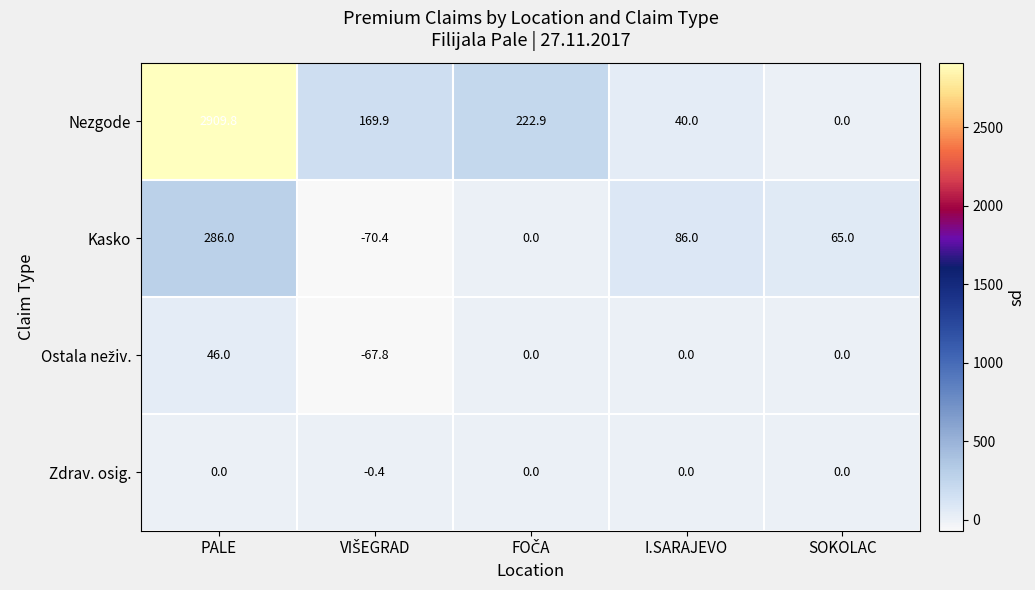

What value does the Nezgode series have at I.SARAJEVO?

40.0